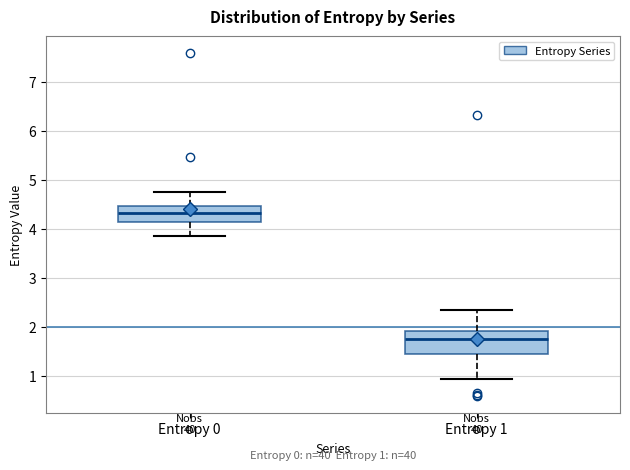

Which box is the tallest, from its lower edge to its upper edge?

Entropy 1